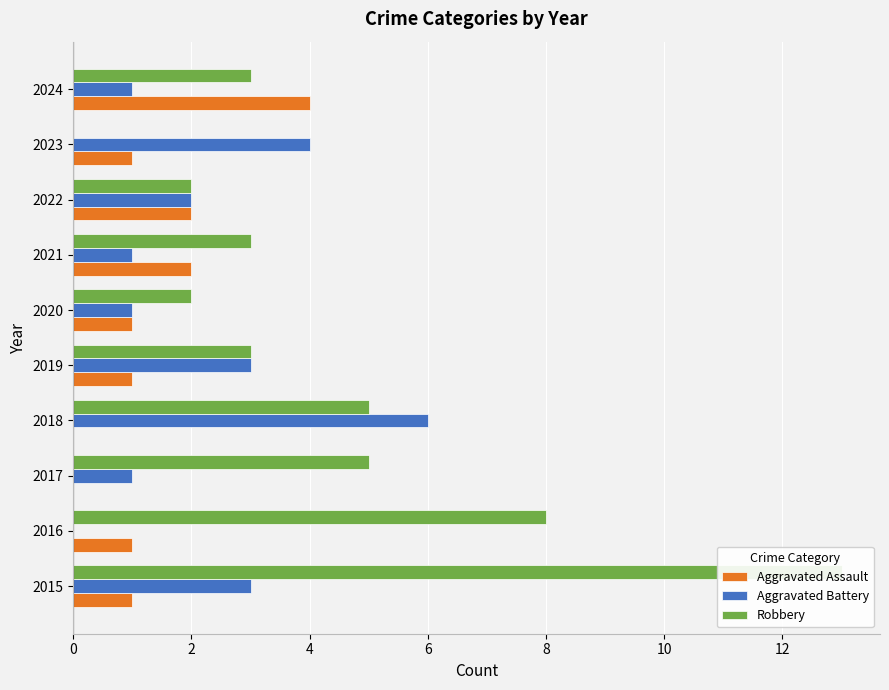

Reading left to right, extract all data points from this chart.

Aggravated Assault: 1	1	0	0	1	1	2	2	1	4
Aggravated Battery: 3	0	1	6	3	1	1	2	4	1
Robbery: 13	8	5	5	3	2	3	2	0	3